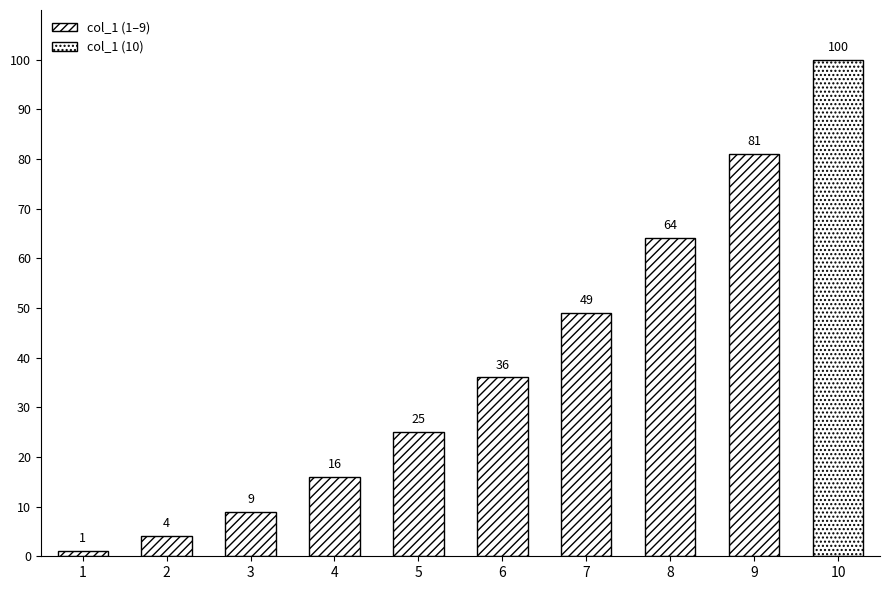

What is the value of the 6th bar from the left?

36